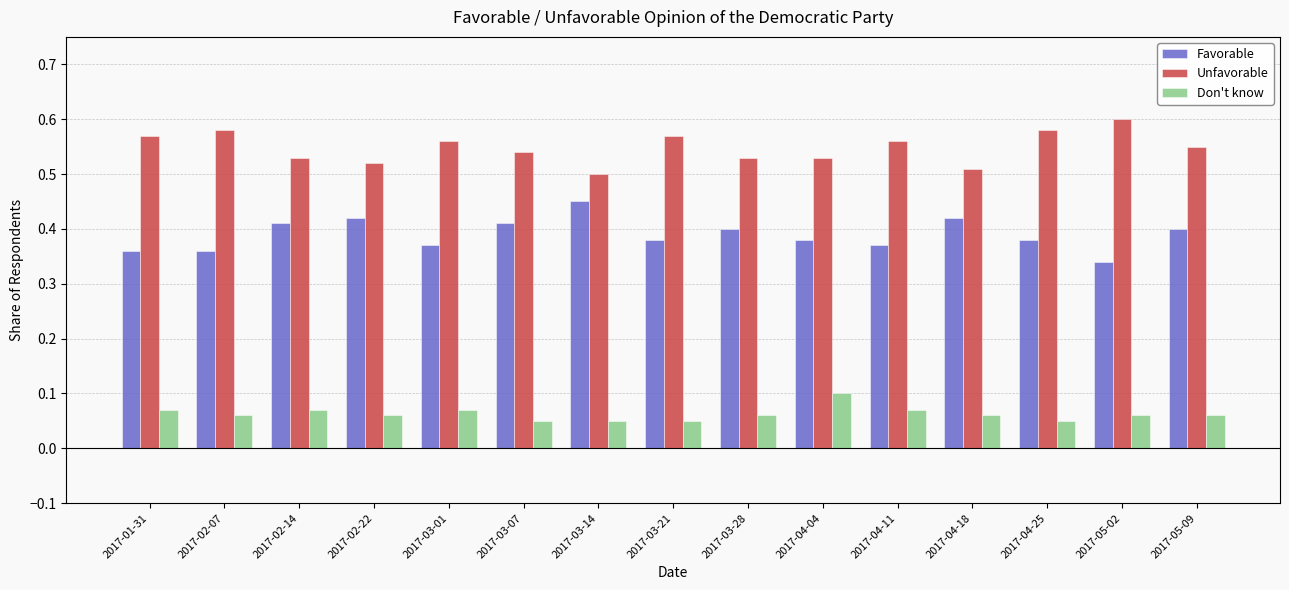

True or false: Favorable has a value of 0.4 at 2017-04-04.

True